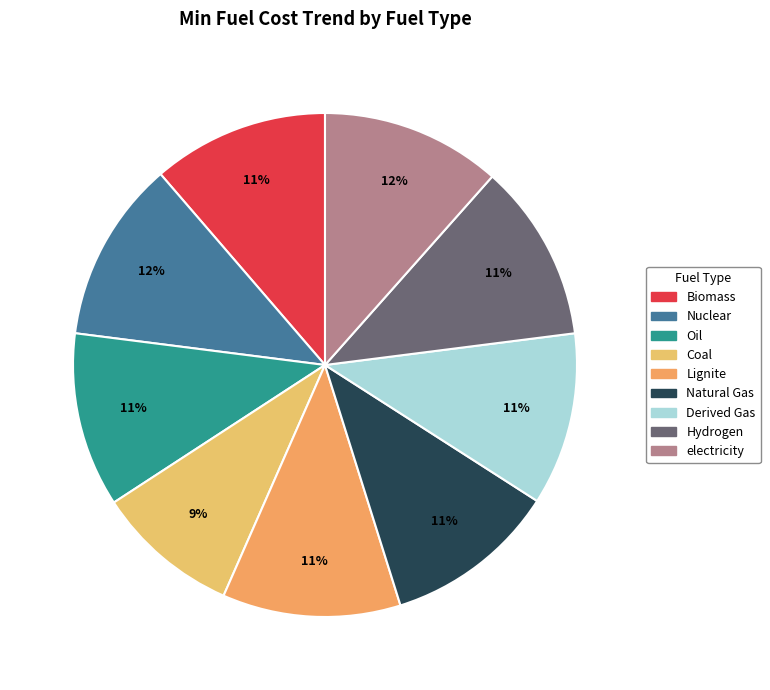

To the nearest percent, what portion does Derived Gas represent?

11%